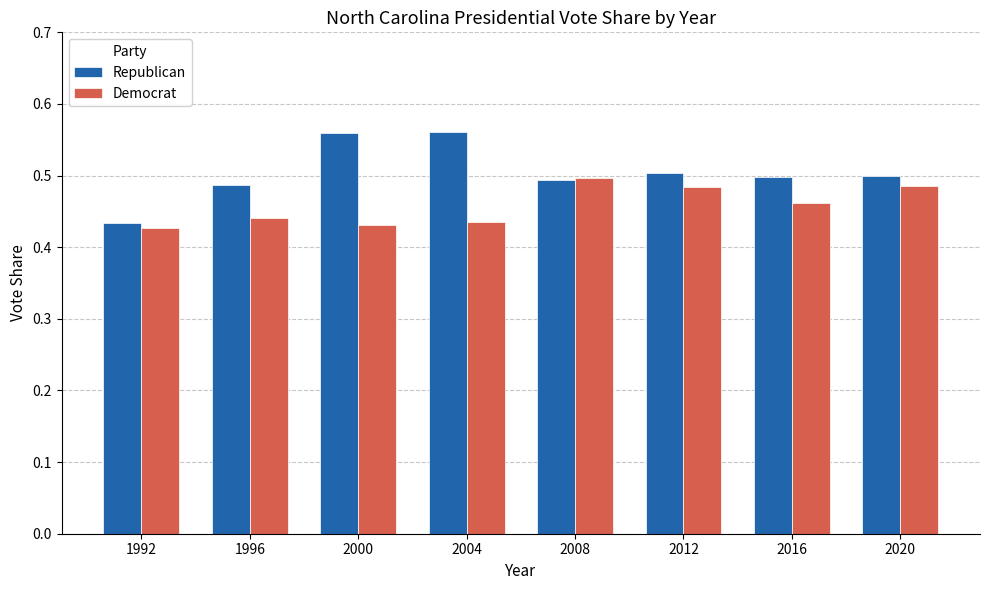

What is the sum of all Democrat values?

3.7